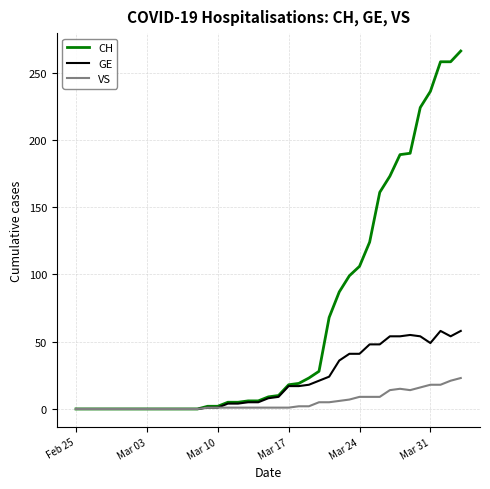

What is the maximum value for VS?

23